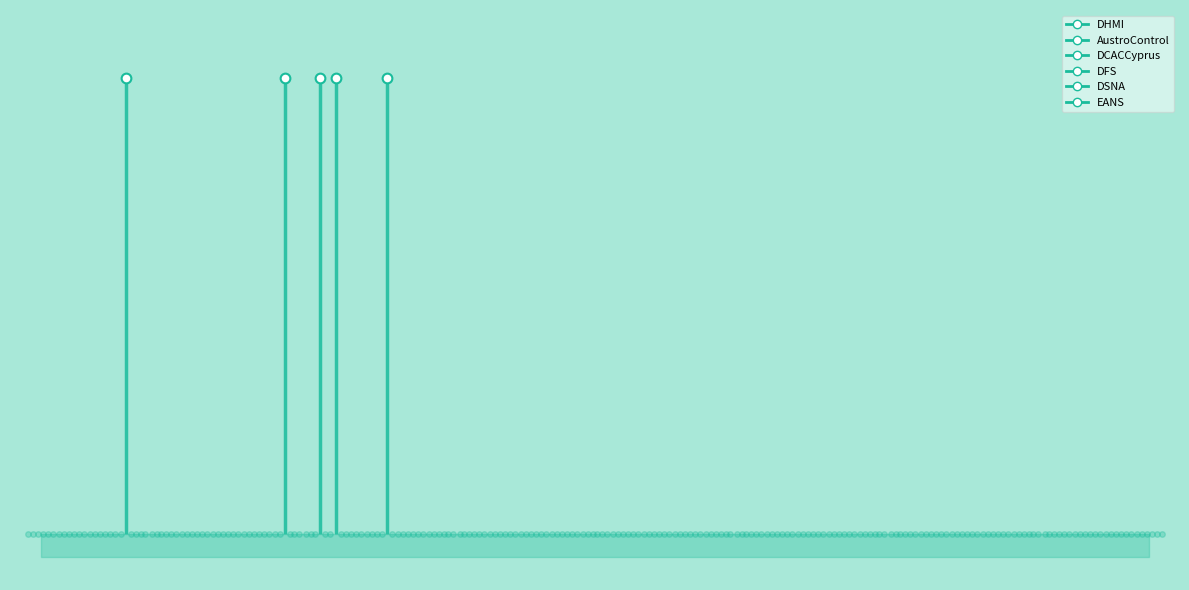

Reading left to right, transcribe all the data shown in this chart.

DHMI: 0	0	0	0	0	0	0	0	0	0	1	0	0	0	0	0	0	0	0	0	0	0	0	0	0	0	0	0	0	0	0	0	0	0	0	0	0
AustroControl: 0	0	0	1	0	0	0	0	0	0	0	0	0	0	0	0	0	0	0	0	0	0	0	0	0	0	0	0	0	0	0	0	0	0	0	0	0
DCACCyprus: 0	0	0	0	0	0	0	0	1	0	0	0	0	0	0	0	0	0	0	0	0	0	0	0	0	0	0	0	0	0	0	0	0	0	0	0	0
DFS: 0	0	0	0	0	0	0	0	0	1	0	0	0	0	0	0	0	0	0	0	0	0	0	0	0	0	0	0	0	0	0	0	0	0	0	0	0
DSNA: 0	0	0	0	0	0	0	0	0	0	0	1	0	0	0	0	0	0	0	0	0	0	0	0	0	0	0	0	0	0	0	0	0	0	0	0	0
EANS: 0	0	0	0	0	0	0	0	0	0	0	0	0	0	0	0	0	0	0	0	0	0	0	0	0	0	0	0	0	0	0	0	0	0	0	0	0